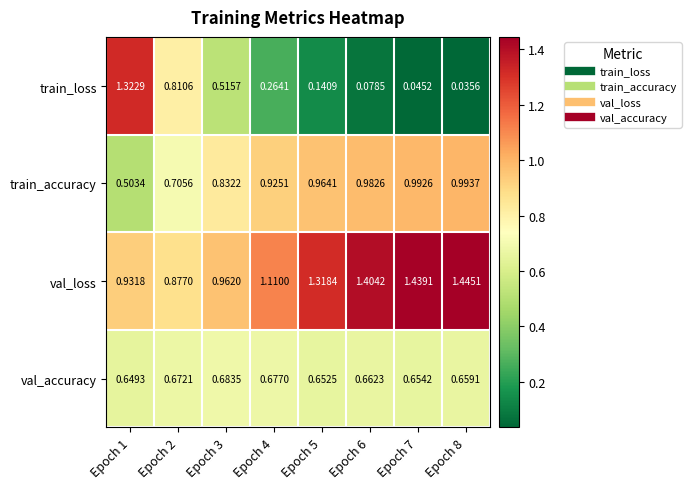

What is the total value across all series at Epoch 2?

3.1